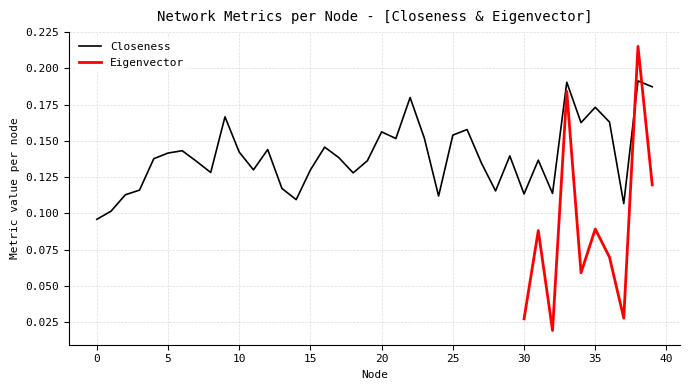

What is the maximum value shown in the chart?

0.2